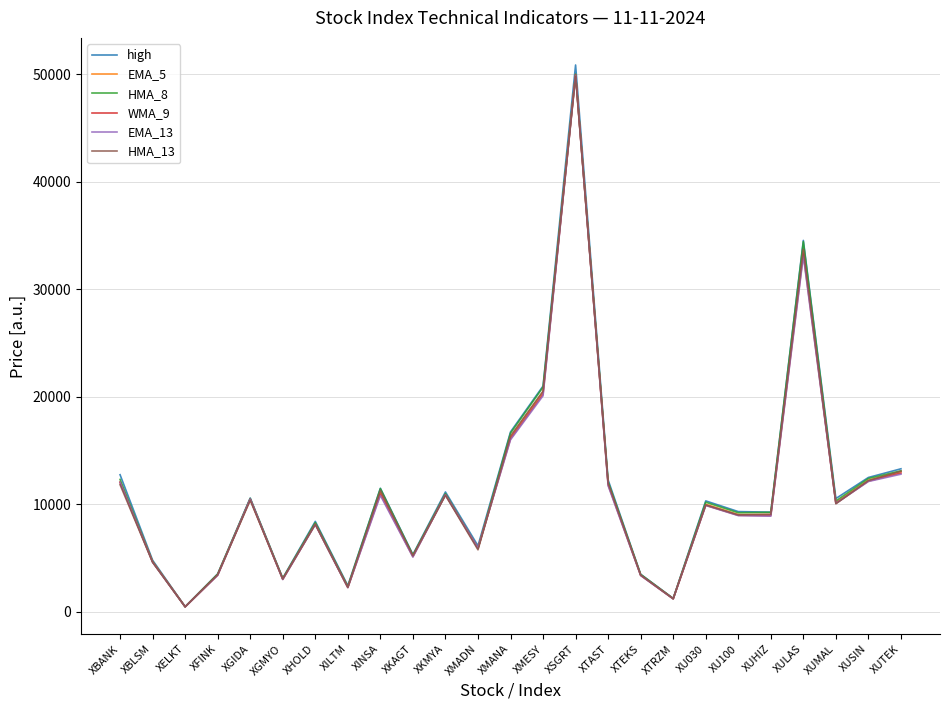

Is the value of EMA_5 at XELKT greater than the value of HMA_8 at XUHIZ?

No